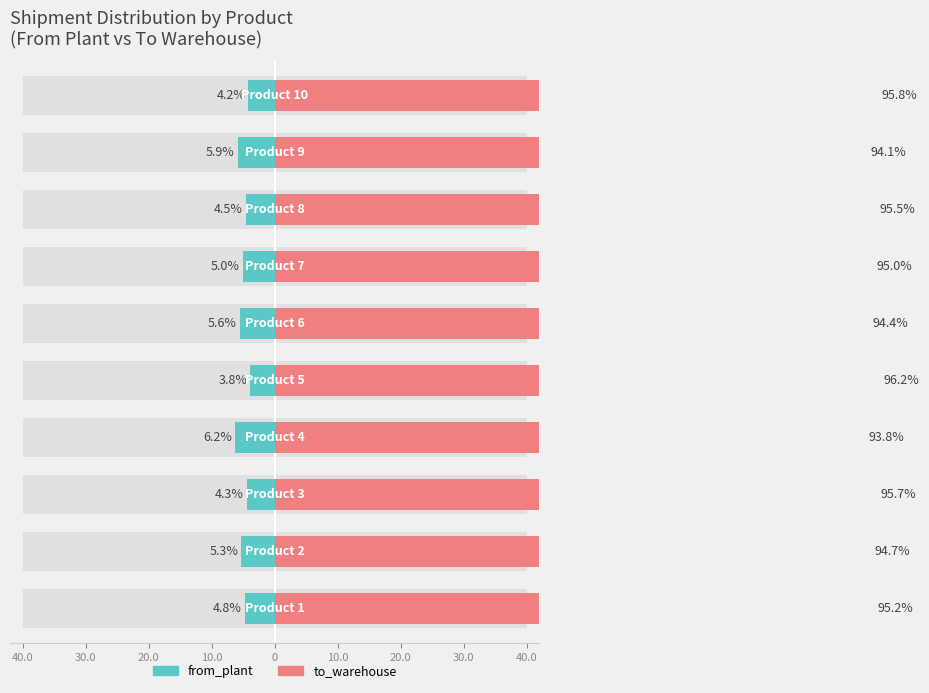

Does the chart contain any negative values?

Yes